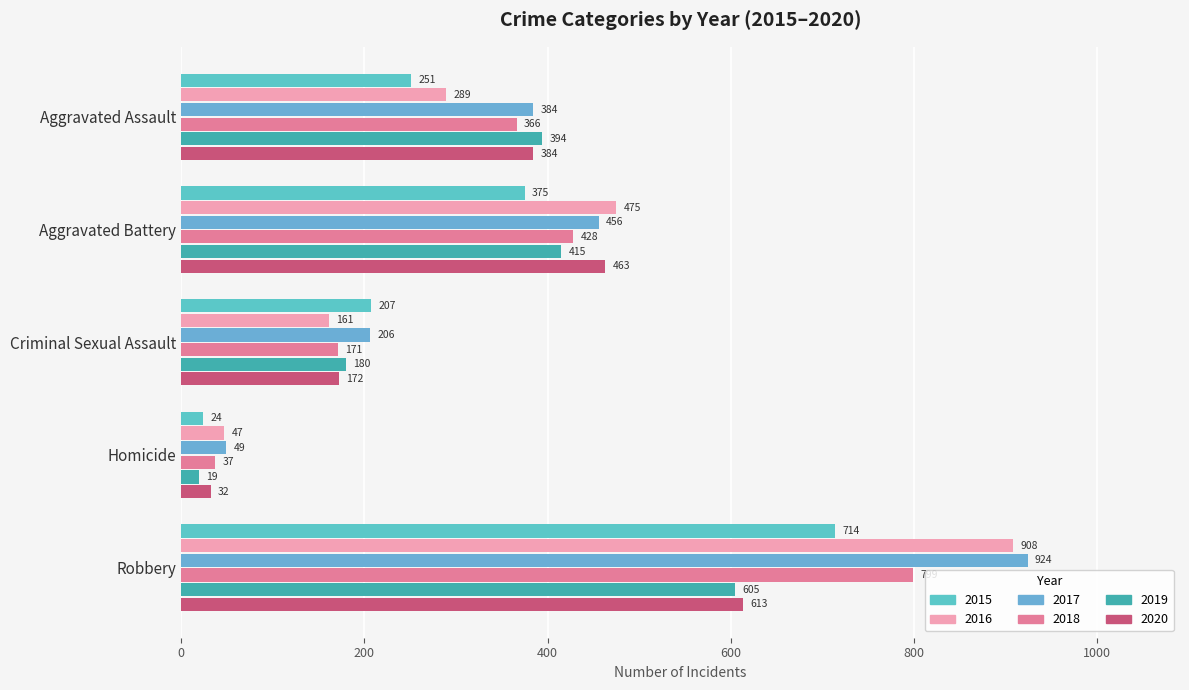

Between Aggravated Battery and Criminal Sexual Assault, which series saw the biggest shift?

2016